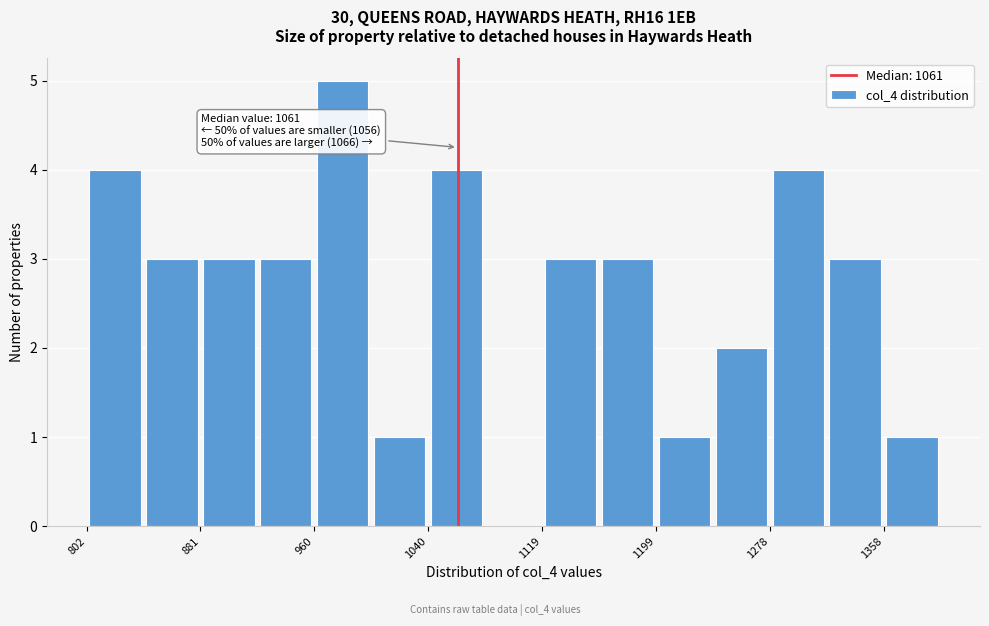

Read against the x-axis, roughly where is the centre of the tallest bar?

980